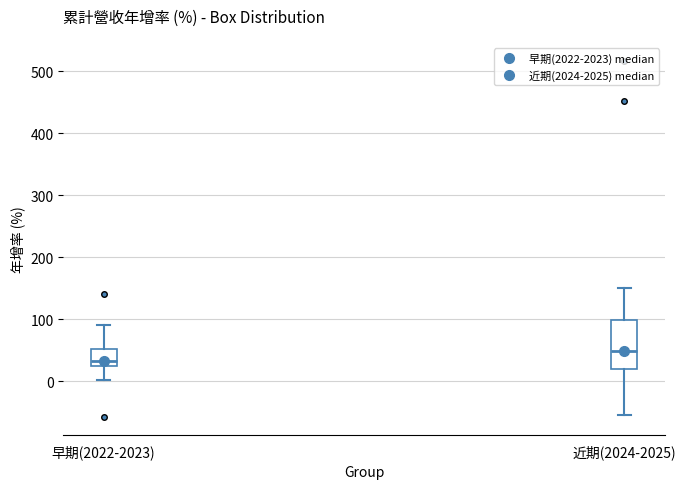

Where does the median line of the box for 早期(2022-2023) sit on the y-axis? The values are not printed on the chart, so give them approximately, as read against the axis.

30